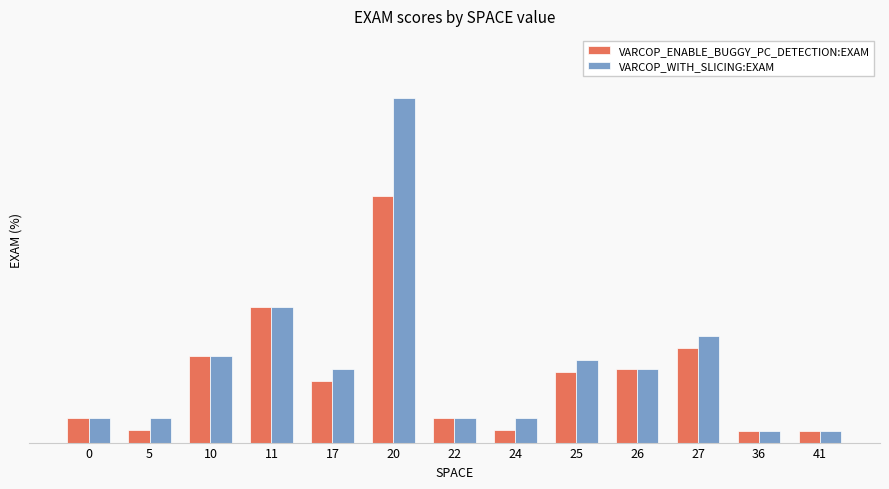

What are all the series names shown in the legend?

VARCOP_ENABLE_BUGGY_PC_DETECTION:EXAM, VARCOP_WITH_SLICING:EXAM